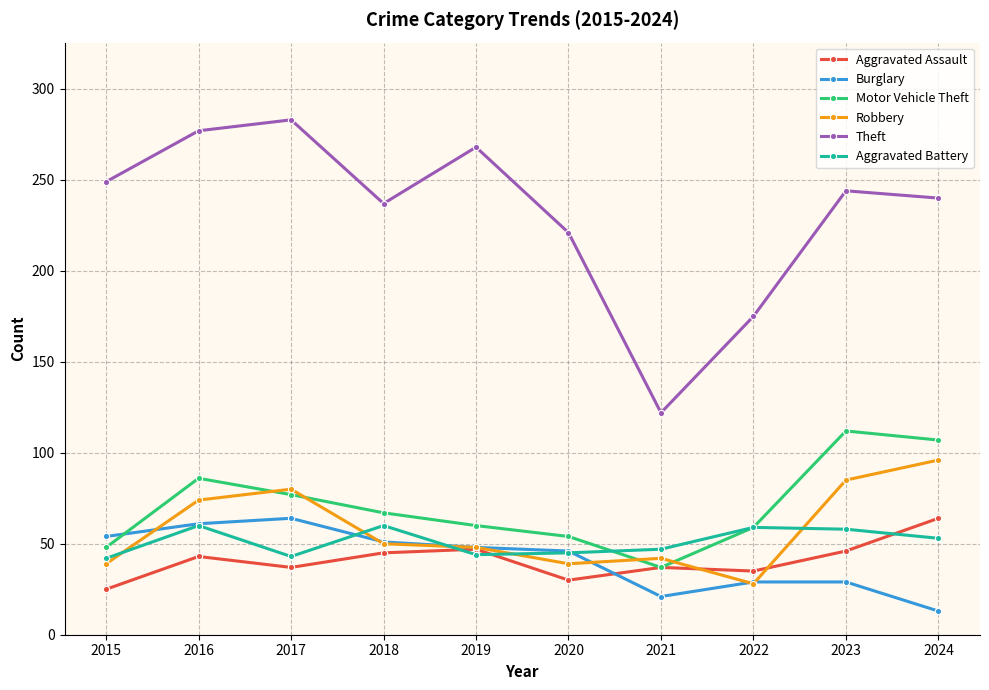

What is the average value of the Aggravated Battery series?

51